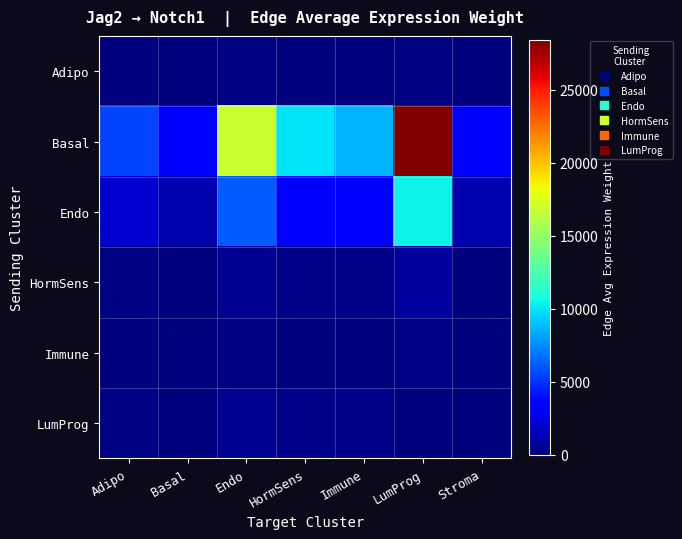

Reading right to left, extract all data points from this chart.

Adipo: Stroma=25.7	LumProg=212.5	Immune=64.2	HormSens=74.5	Endo=125.8	Basal=27.1	Adipo=40.9
Basal: Stroma=3442.5	LumProg=28428.6	Immune=8593.3	HormSens=9964.9	Endo=16835.7	Basal=3620.7	Adipo=5477.0
Endo: Stroma=1258.8	LumProg=10395.1	Immune=3142.2	HormSens=3643.8	Endo=6156.1	Basal=1323.9	Adipo=2002.7
HormSens: Stroma=104.3	LumProg=861.5	Immune=260.4	HormSens=302.0	Endo=510.2	Basal=109.7	Adipo=166.0
Immune: Stroma=35.4	LumProg=292.6	Immune=88.4	HormSens=102.6	Endo=173.3	Basal=37.3	Adipo=56.4
LumProg: Stroma=0.0	LumProg=0.0	Immune=263.5	HormSens=305.5	Endo=516.2	Basal=111.0	Adipo=167.9